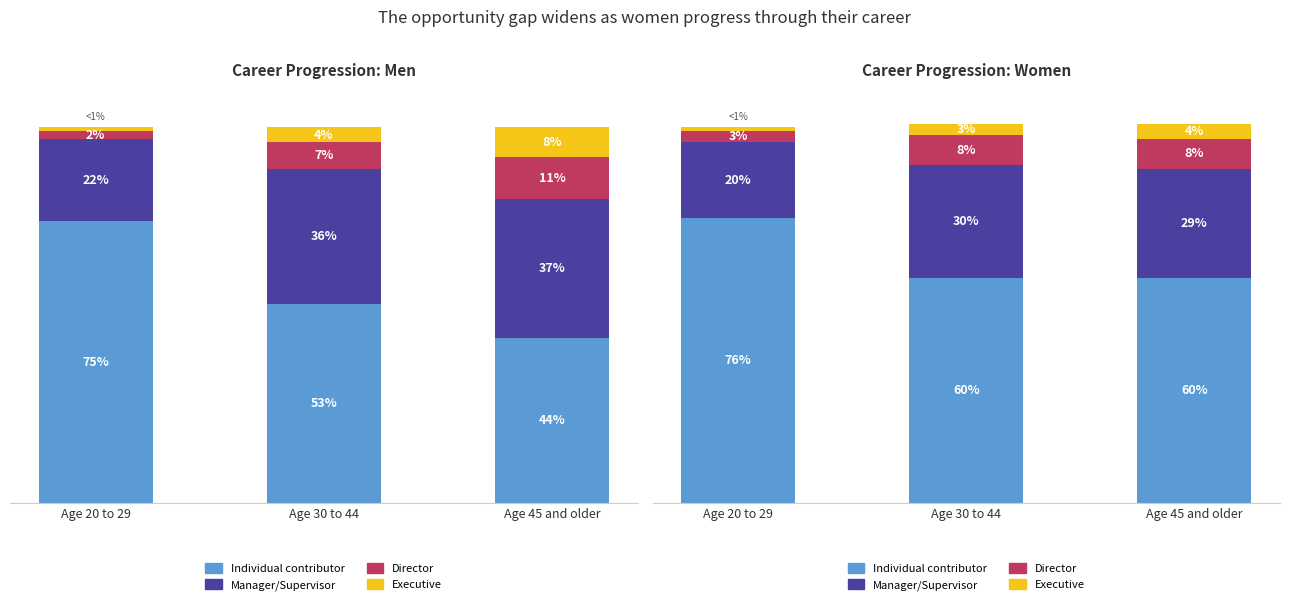

What is the greatest value displayed?

76